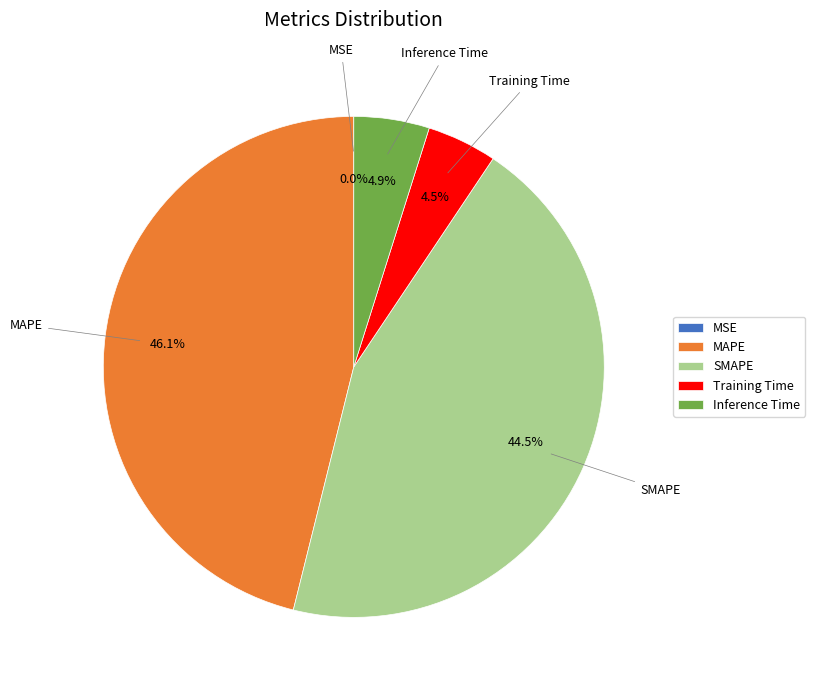

Is there a majority slice in this chart?

No